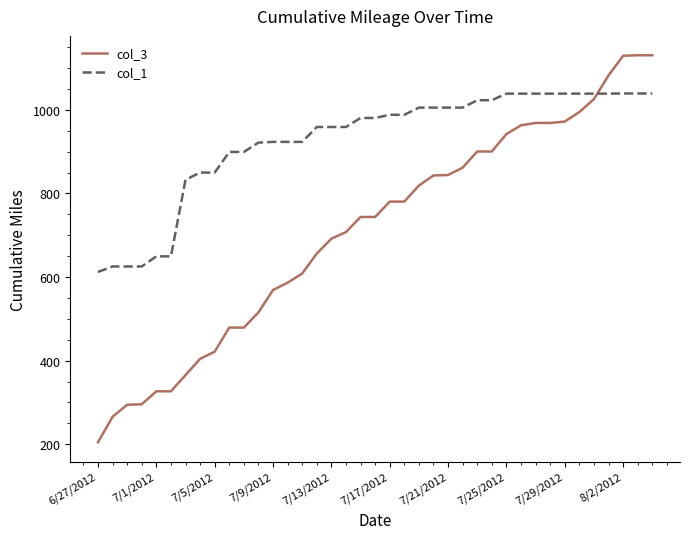

What is the difference between the maximum and minimum values in the col_1 series?

427.0